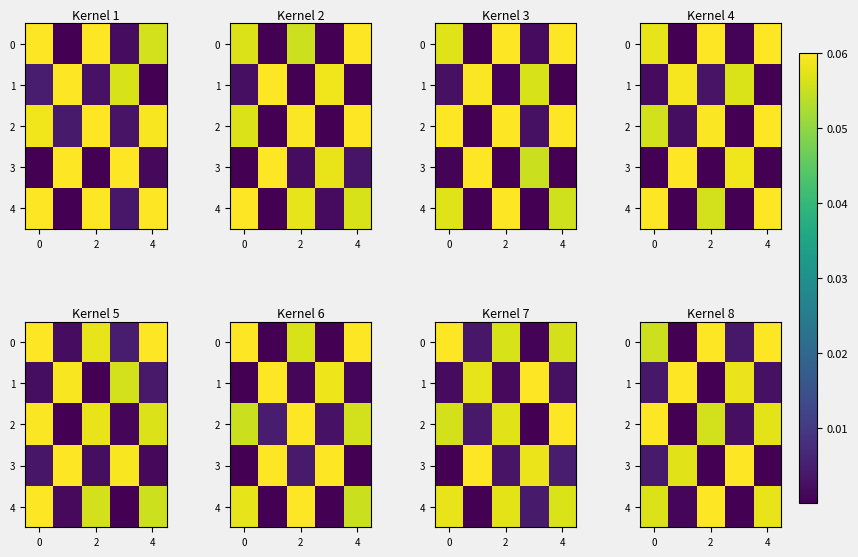

Count the number of categories in the chart.

5